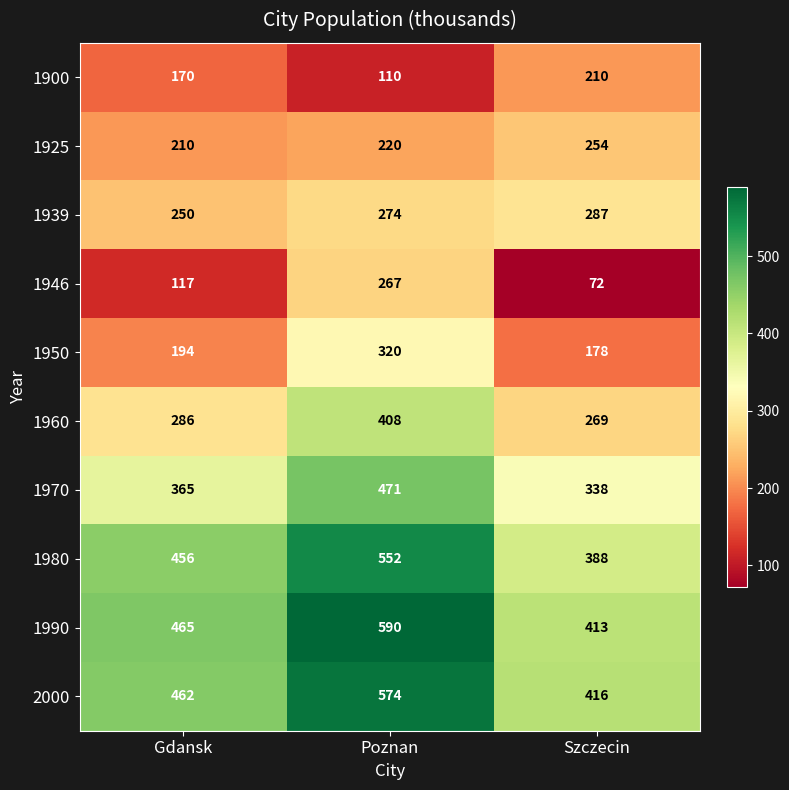

Which series has the largest range (max minus min)?

1946